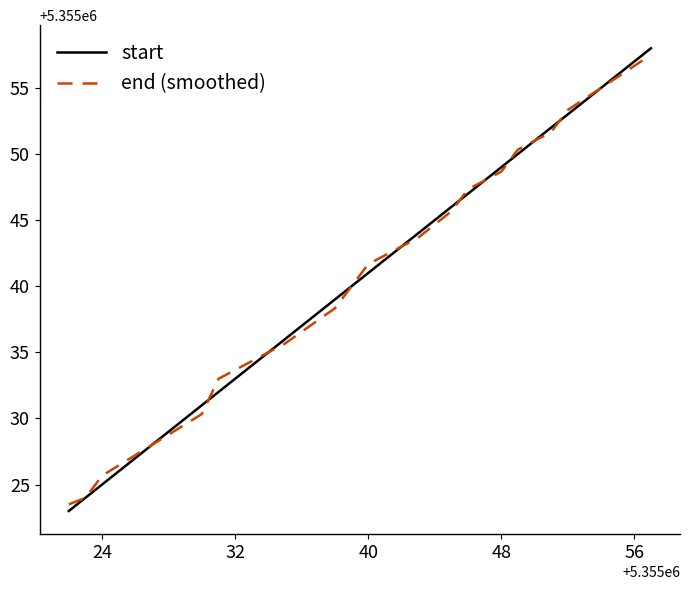

What is the minimum value for end (smoothed)?

5355023.5